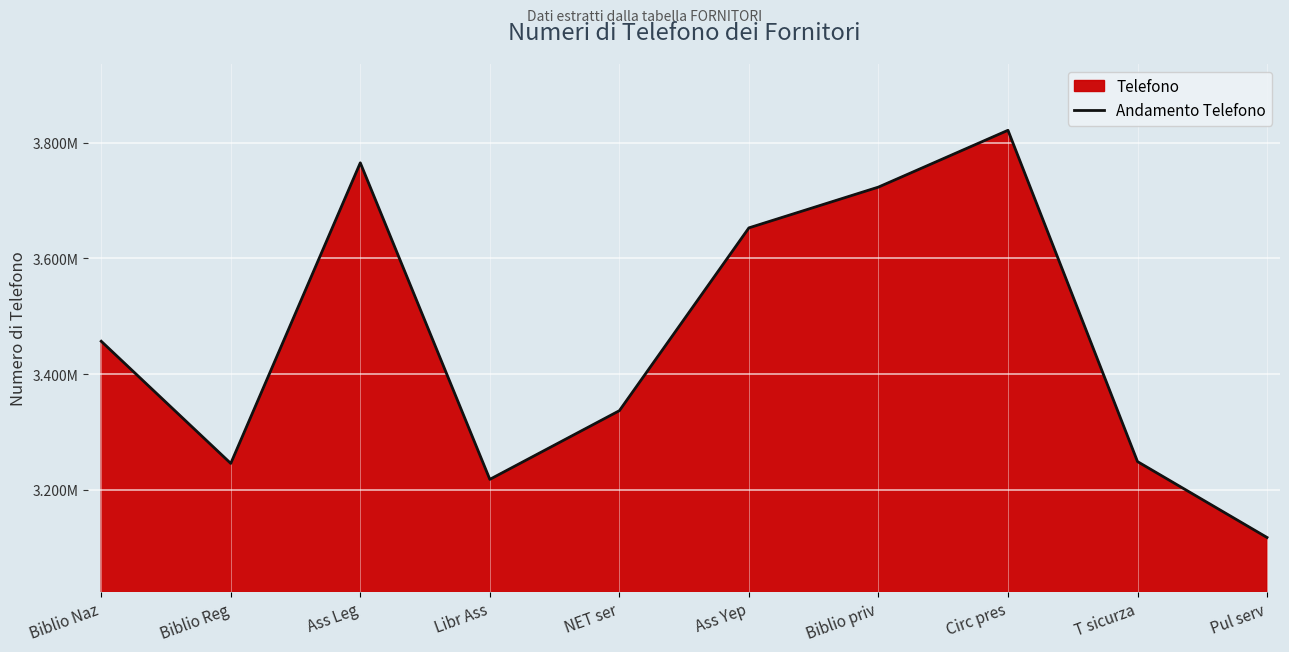

List the labels in order of value, smallest first.

Pul serv, Libr Ass, Biblio Reg, T sicurza, NET ser, Biblio Naz, Ass Yep, Biblio priv, Ass Leg, Circ pres